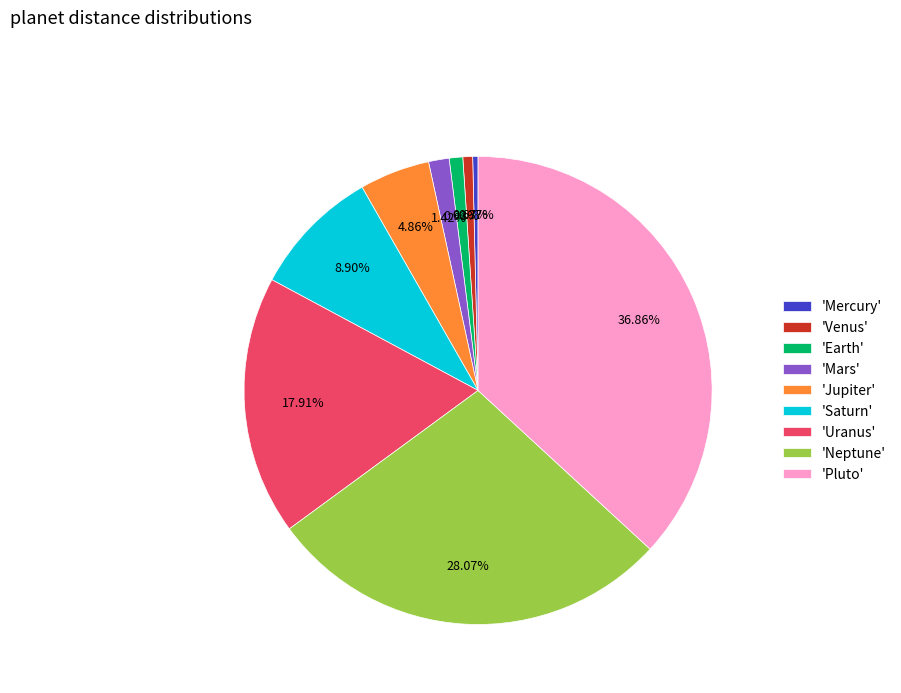

Is the sum of 'Saturn' and 'Pluto' greater than half?

No